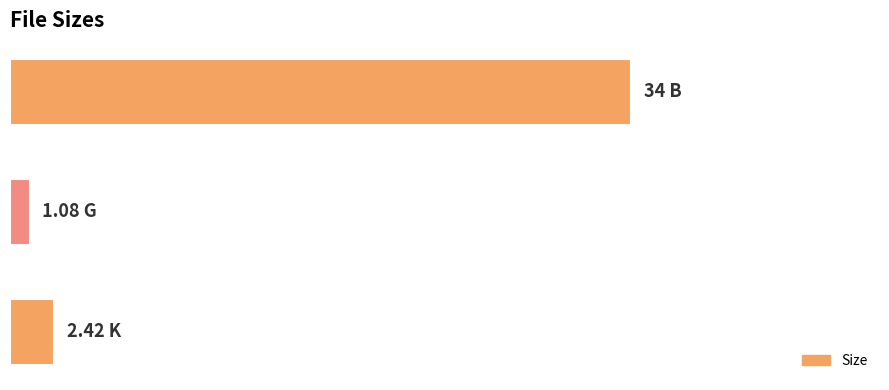

What is the smallest value displayed?

1.1